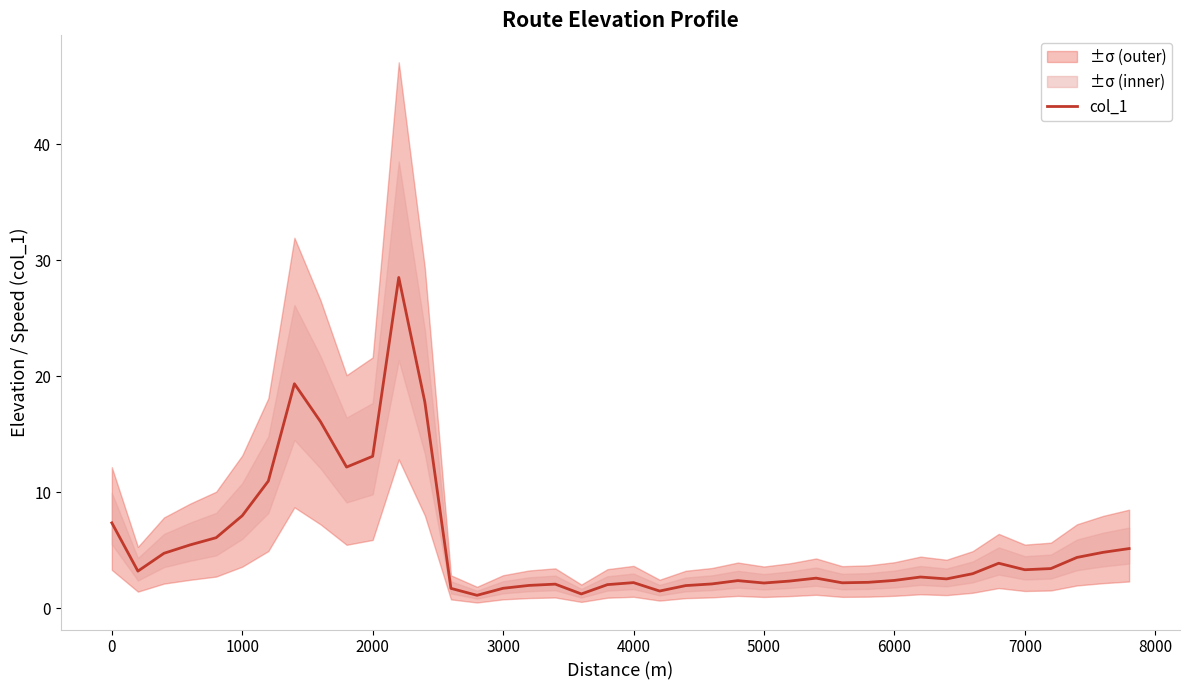

What is the average value?

5.6